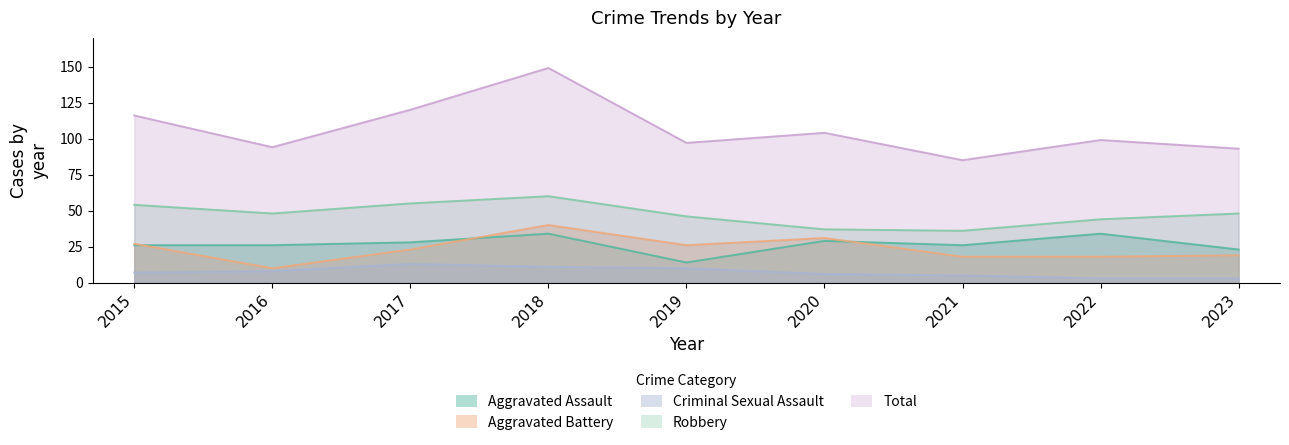

At which label does Aggravated Assault first exceed 26?

2017